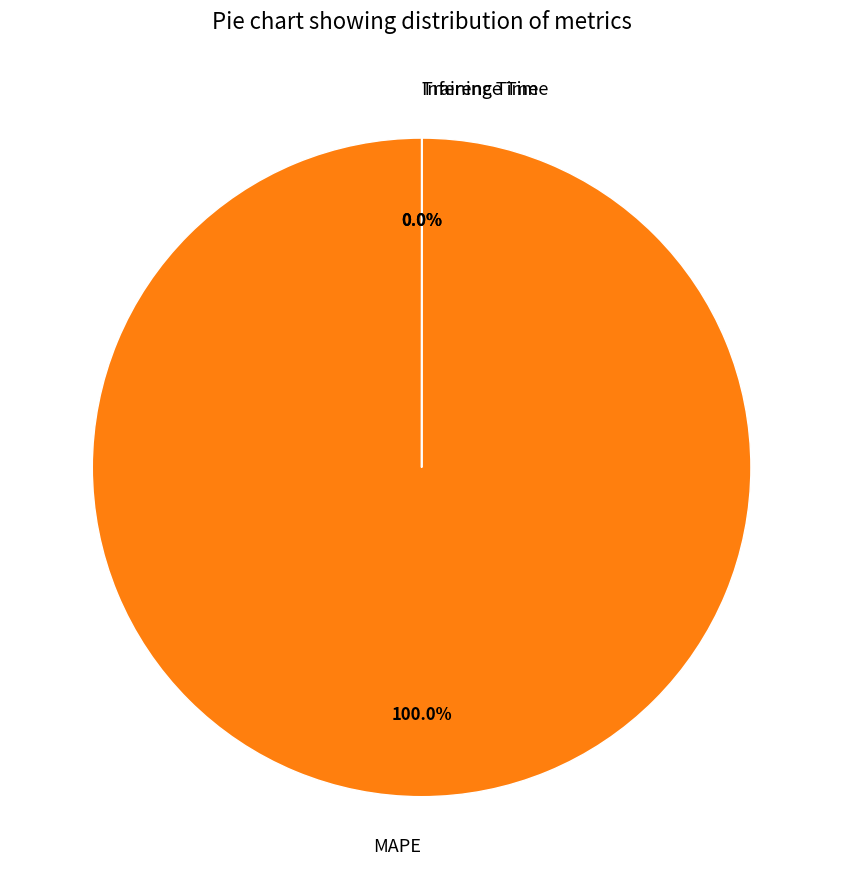

Does MAPE represent more than half of the total?

Yes